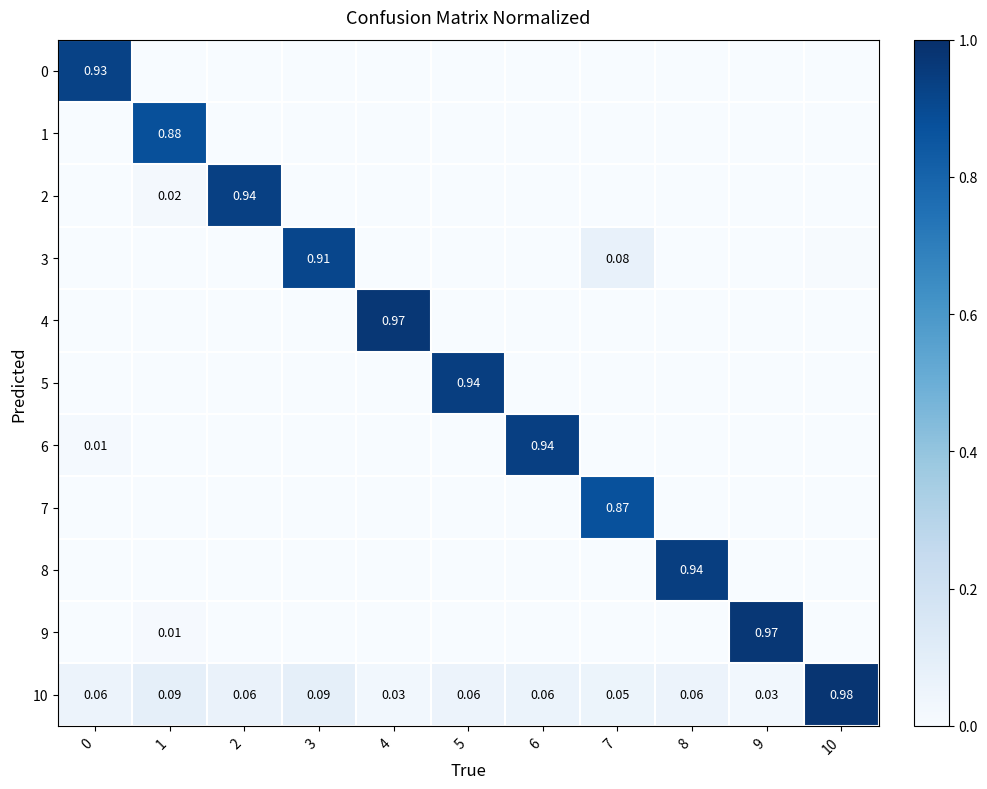

At which category does the chart reach its peak across all series?

10